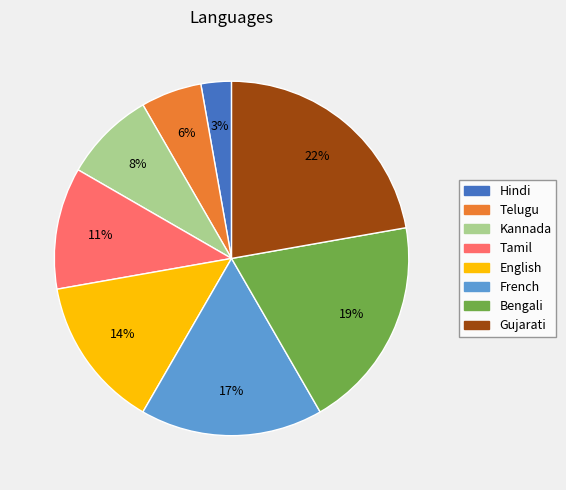

To the nearest percent, what percentage of the pie is Gujarati?

22%